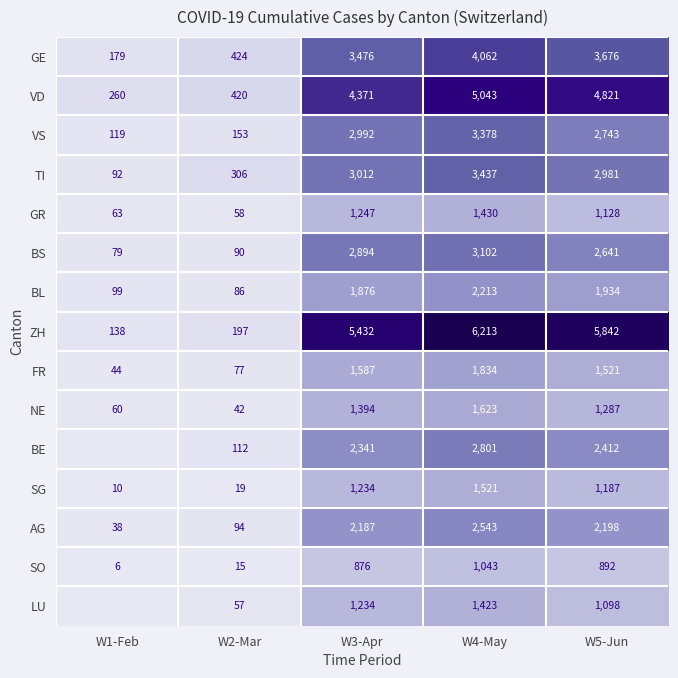

What is the greatest value displayed?

6213